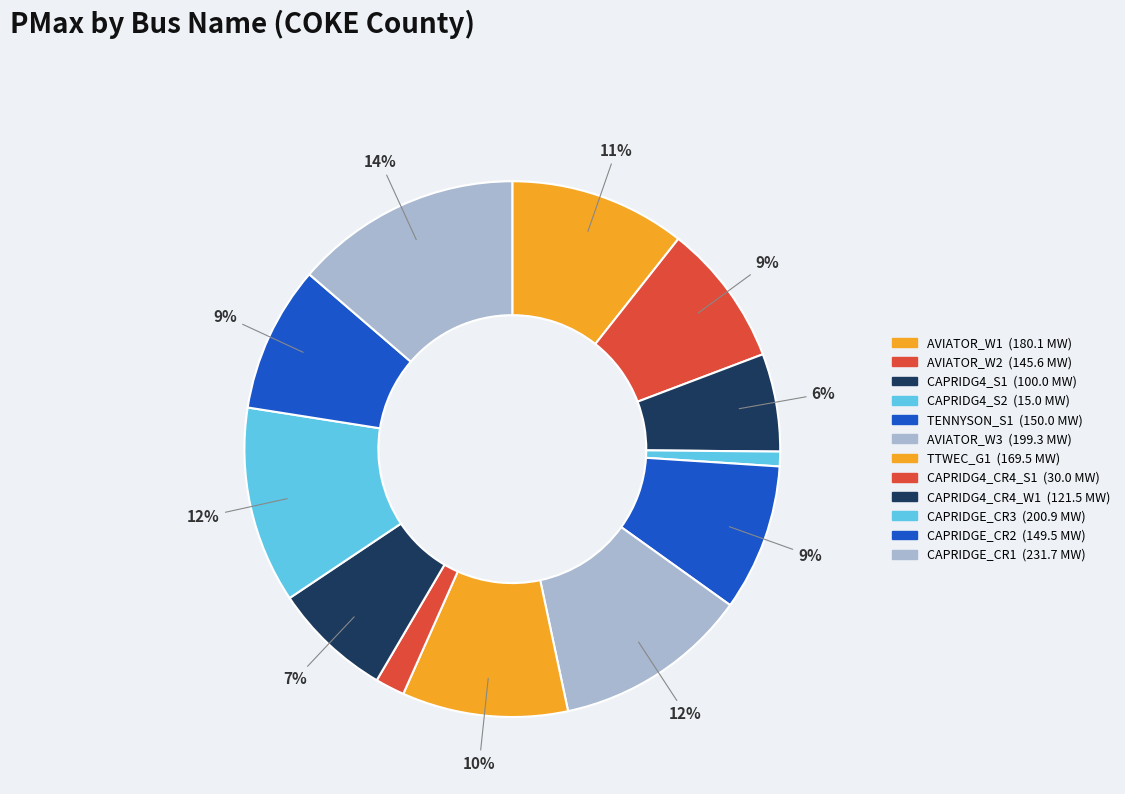

To the nearest percent, what percentage of the pie is TENNYSON_S1?

9%